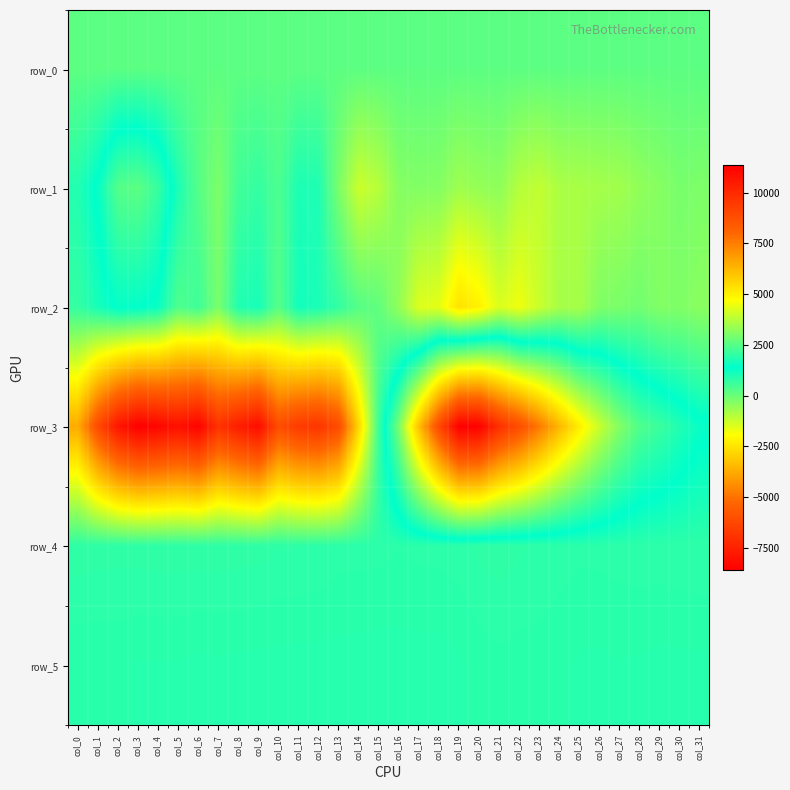

What is the difference between the maximum and minimum values in the row_3 series?

19962.0